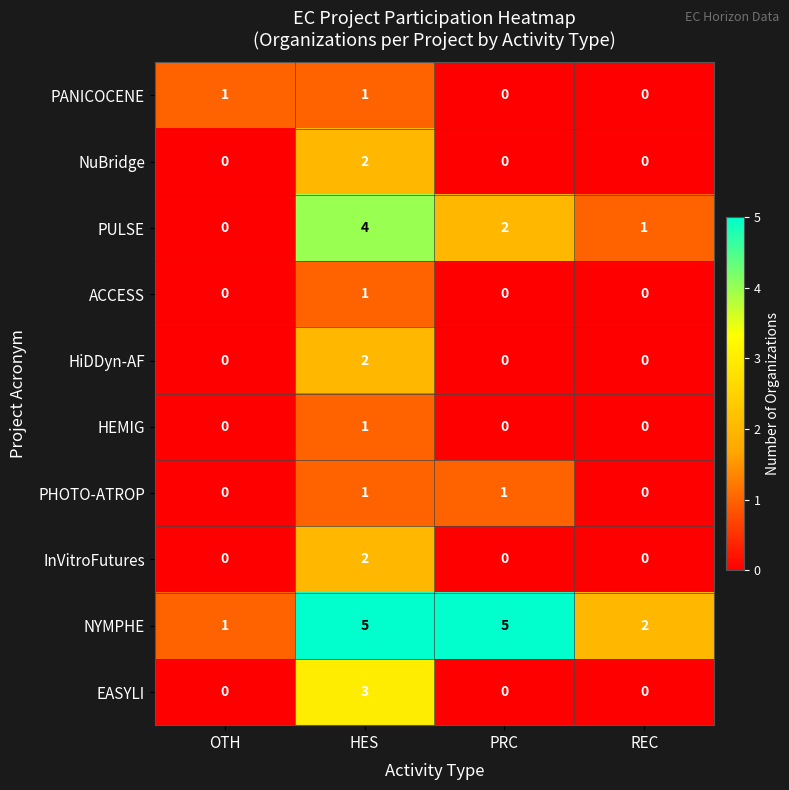

Which series has the largest total across all categories?

NYMPHE